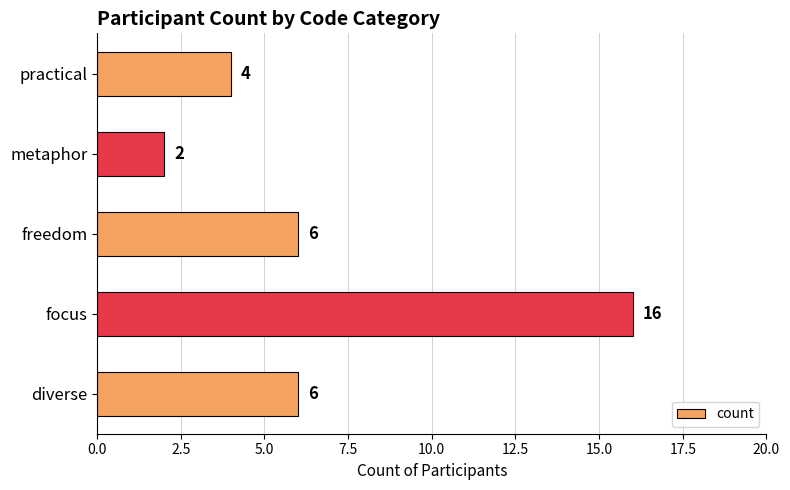

Is it true that the value at metaphor is 2?

True